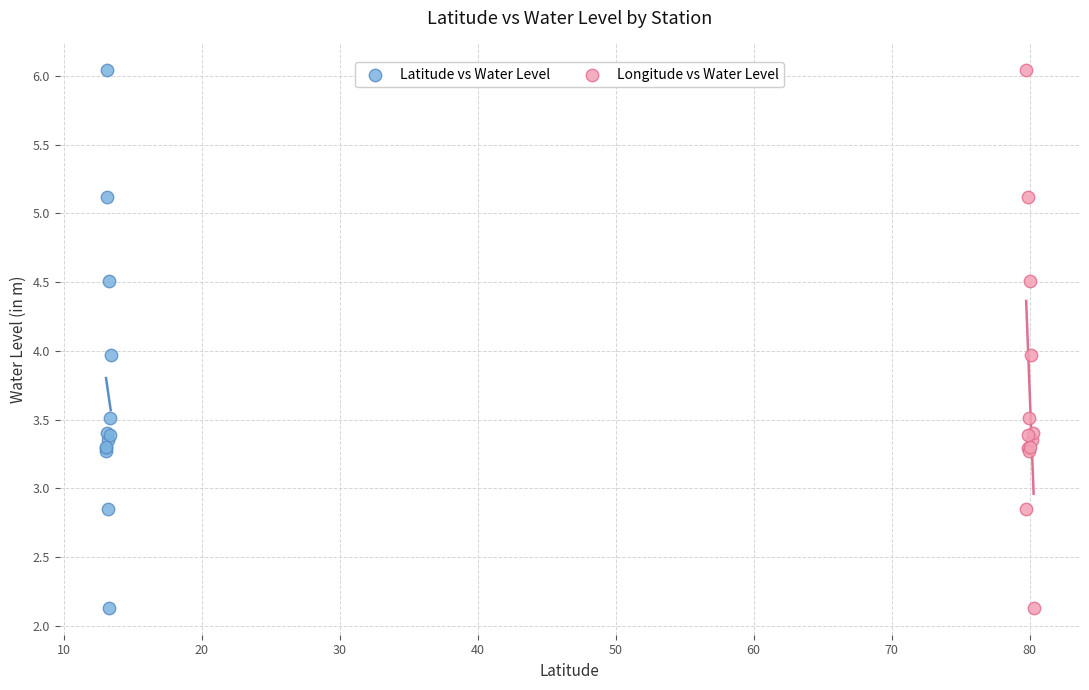

What are all the series names shown in the legend?

Latitude vs Water Level, Longitude vs Water Level